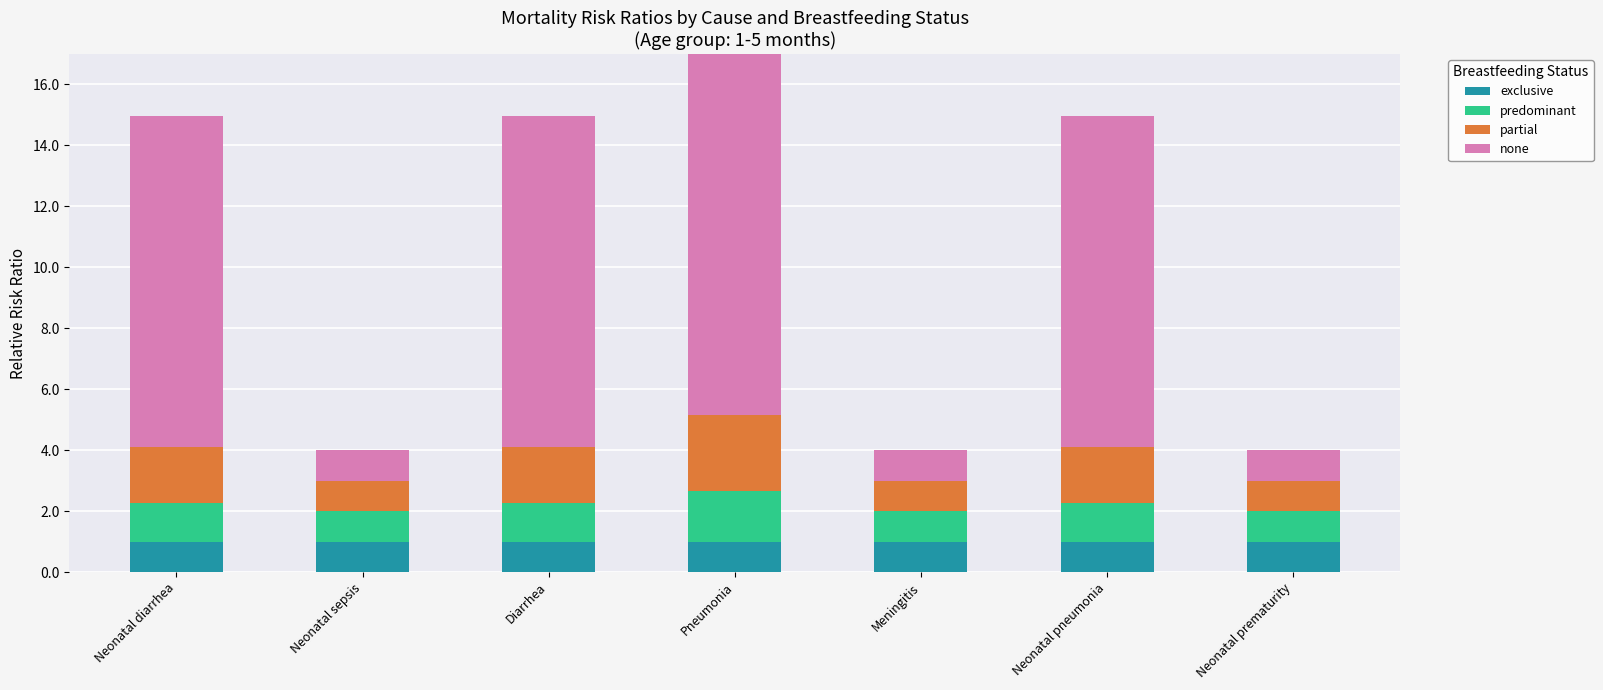

Read the exclusive value at Neonatal pneumonia.

1.0